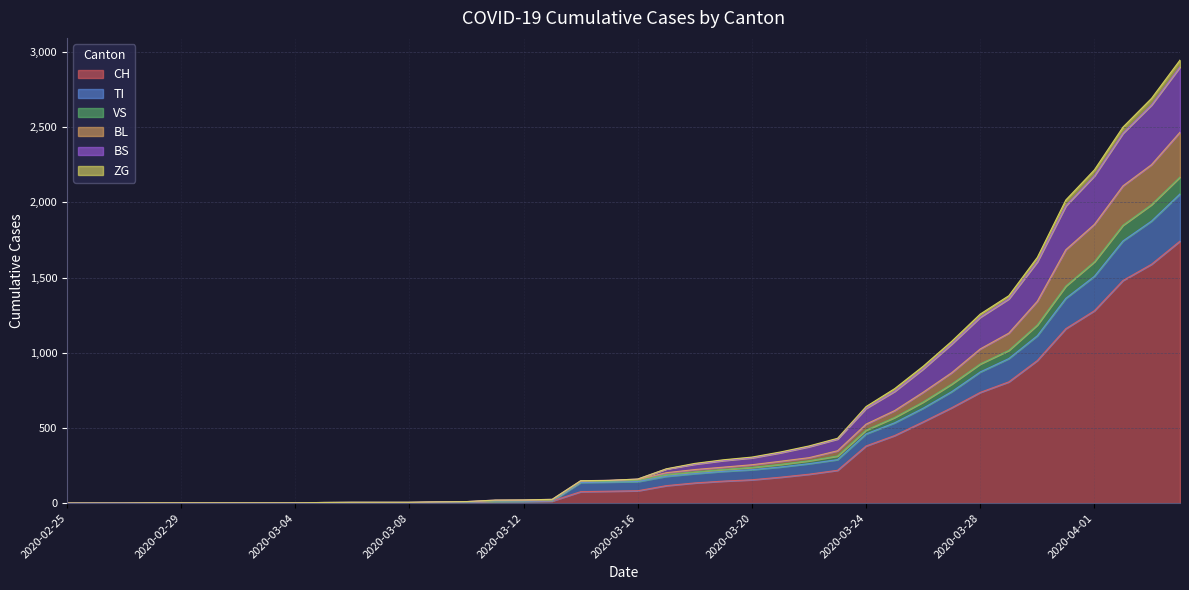

What position from the right is 2020-03-13?

23